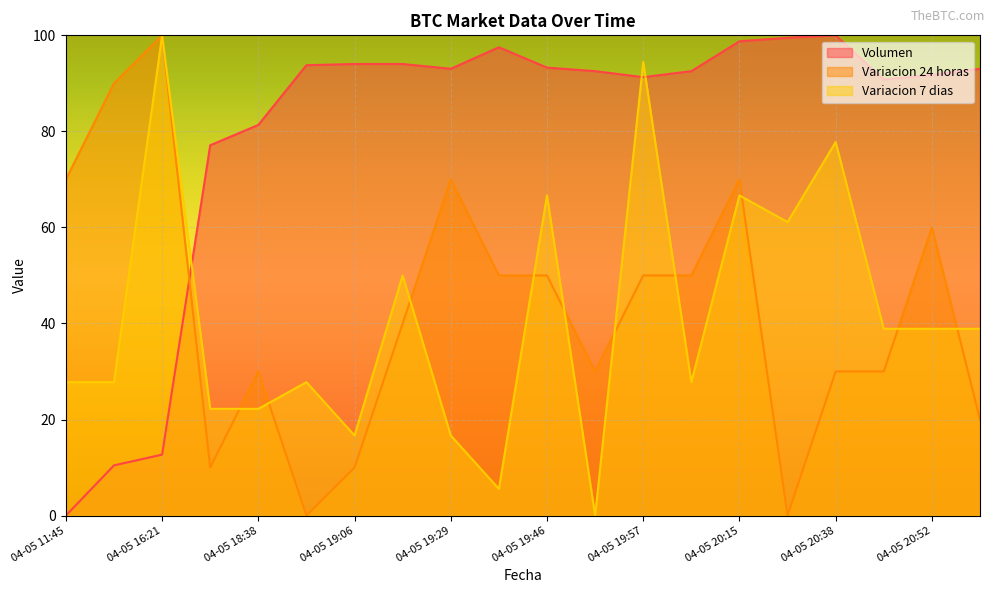

How many lines are shown in the chart?

3